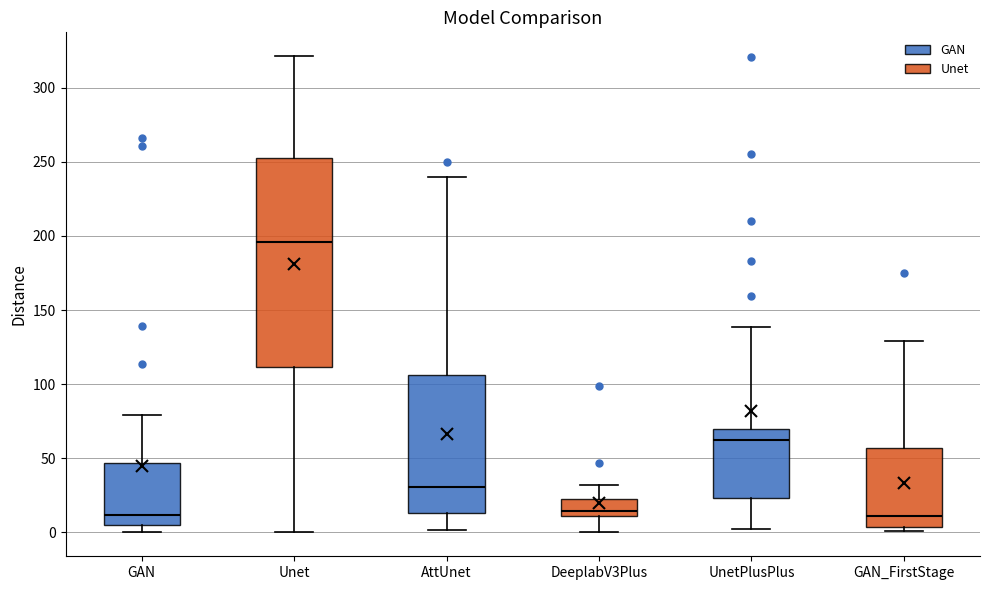

Where does the upper whisker of the box for GAN_FirstStage end on the y-axis? The values are not printed on the chart, so give them approximately, as read against the axis.

130